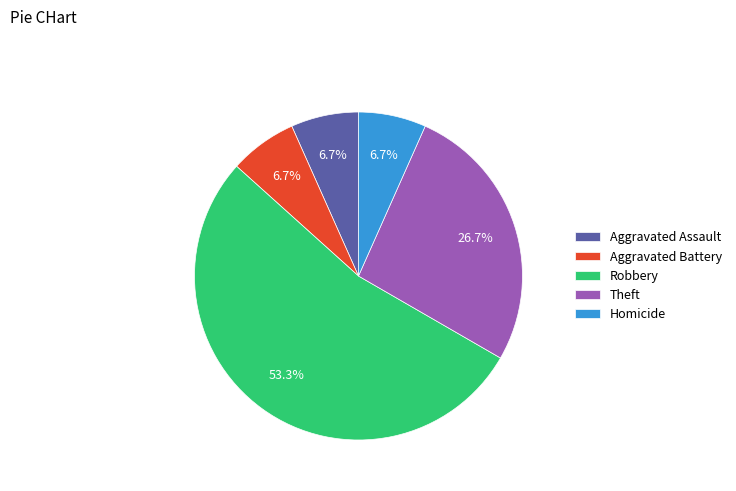

Does Robbery account for over 50% of the chart?

Yes